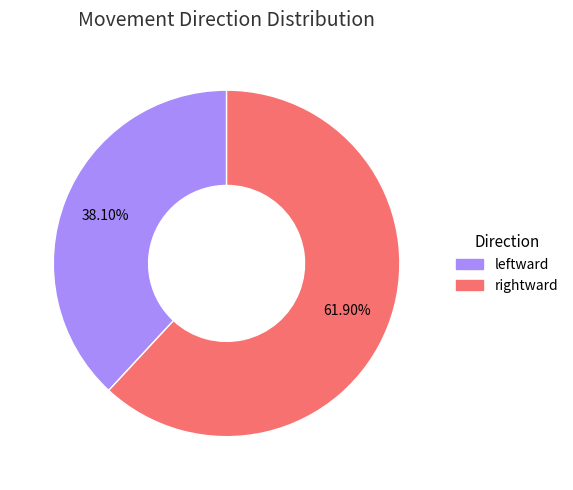

Does any single category account for the majority?

Yes